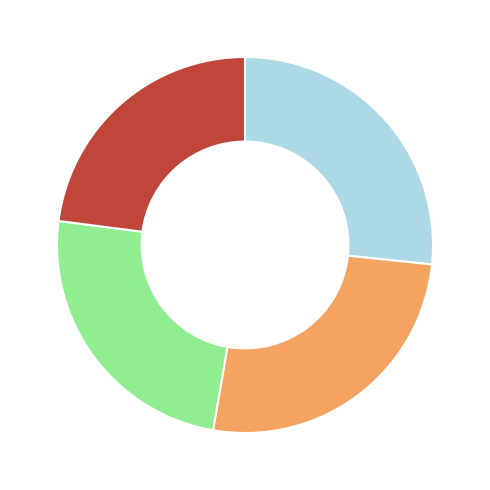

Is there a majority slice in this chart?

No